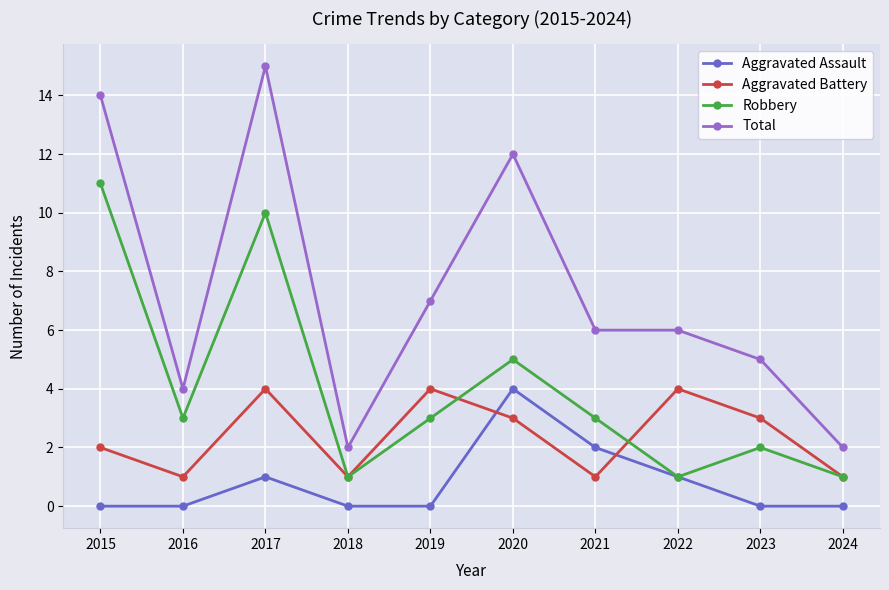

What is the highest value of the Total series?

15